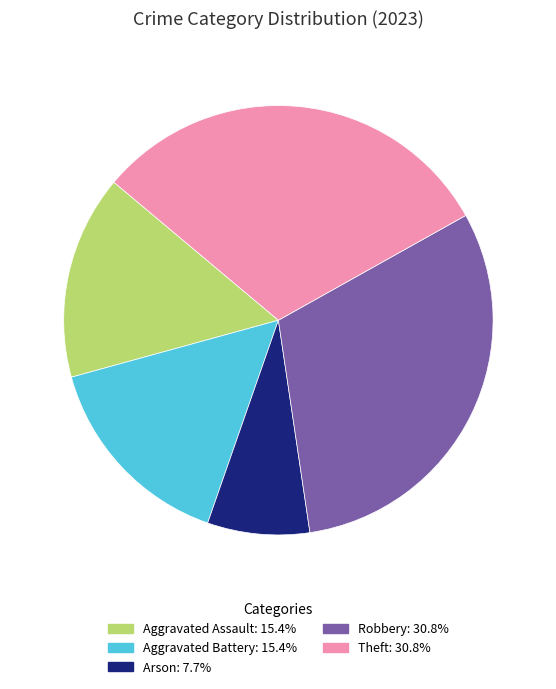

Approximately how many times larger is the value at Aggravated Battery compared to Theft?

0.5